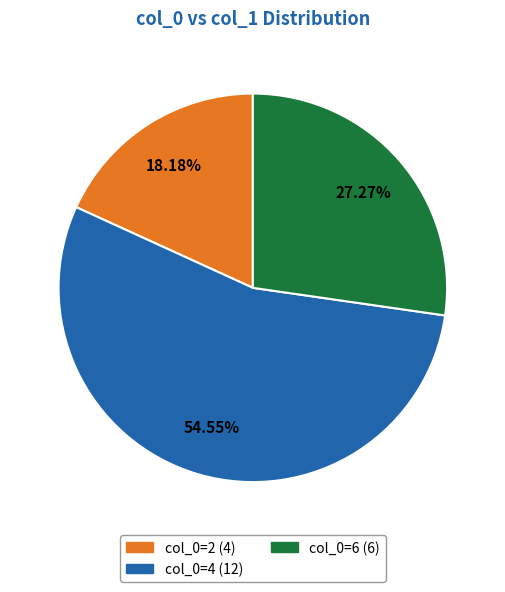

Is there any slice that represents more than half of the pie?

Yes